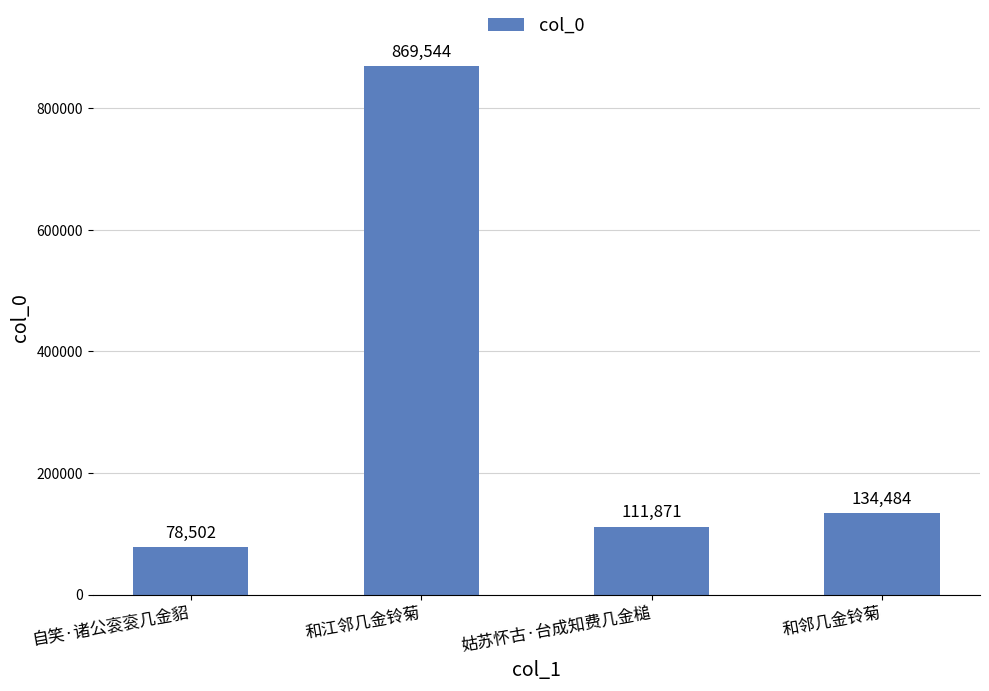

The chart shows a value of 207117 at 和邻几金铃菊. True or false?

False